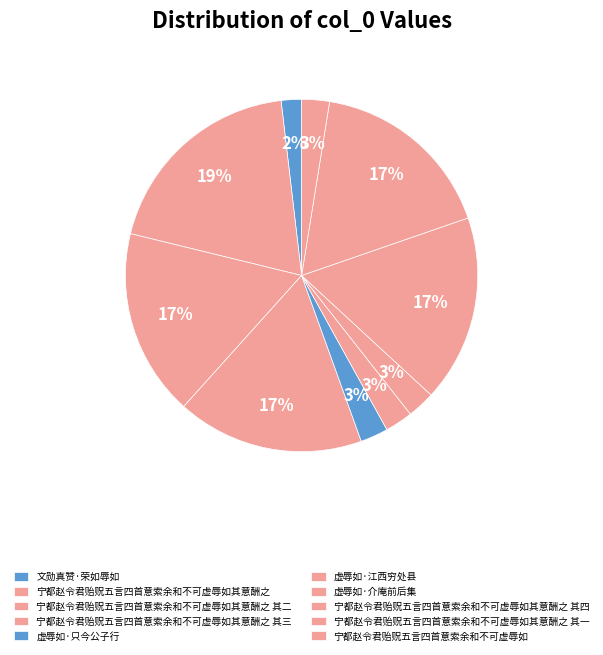

How many slices are in this pie chart?

10